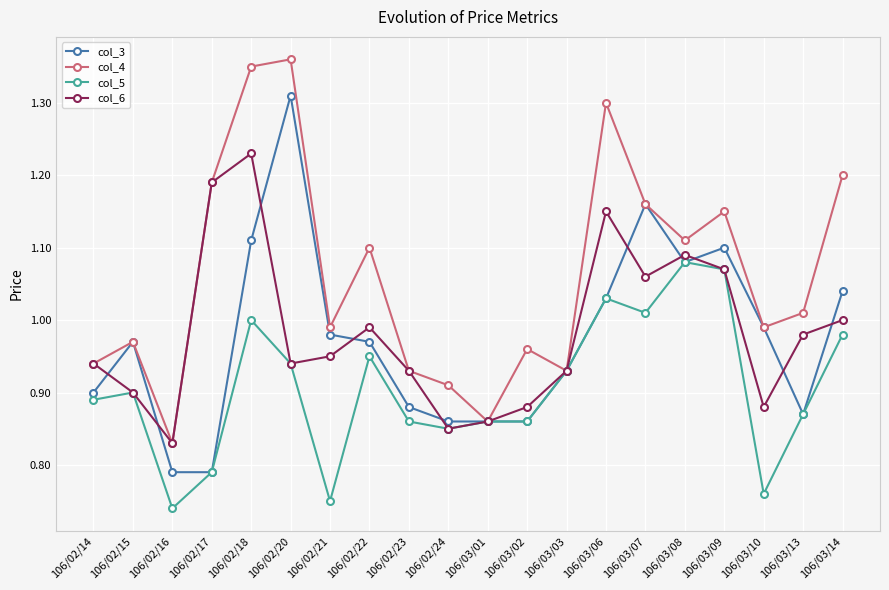

At how many categories does at least one series exceed 0?

20